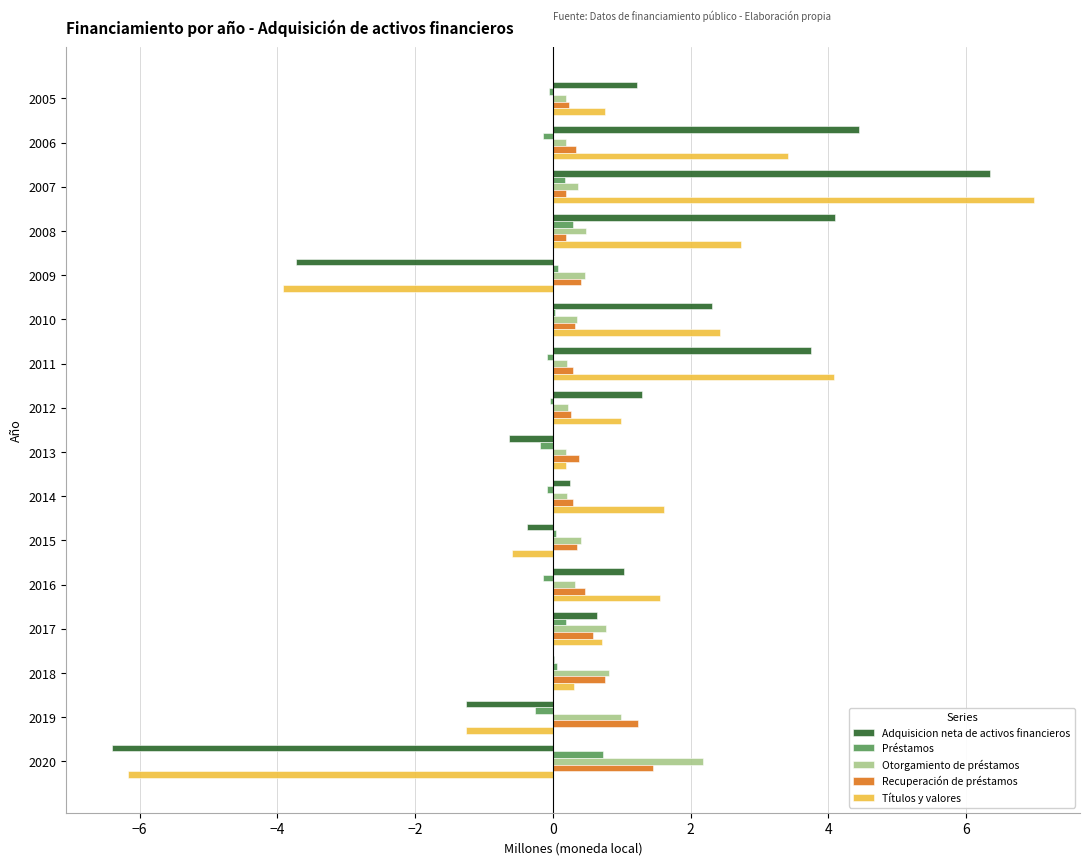

At which category is the sum across all series the highest?

2007